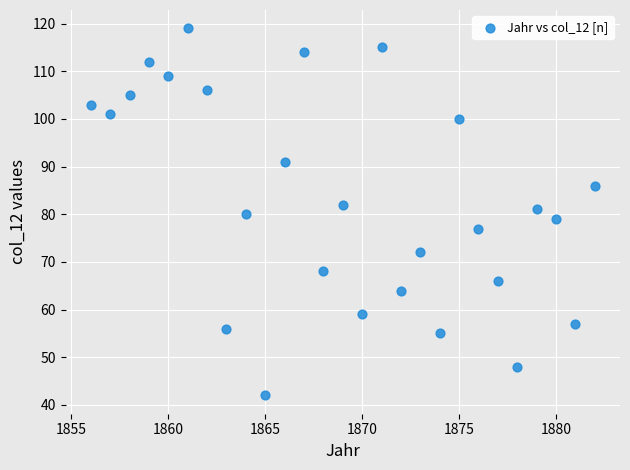

What is the range of X values (max minus min)?

26